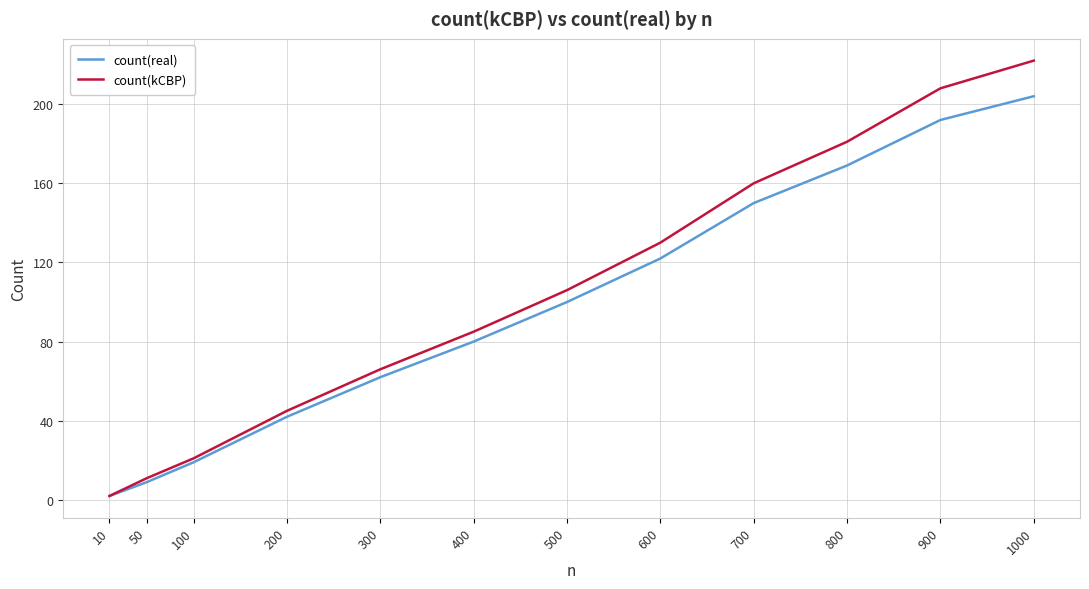

Reading left to right, list all the values displayed in this chart.

count(real): 10=2	50=9	100=19	200=42	300=62	400=80	500=100	600=122	700=150	800=169	900=192	1000=204
count(kCBP): 10=2	50=11	100=21	200=45	300=66	400=85	500=106	600=130	700=160	800=181	900=208	1000=222